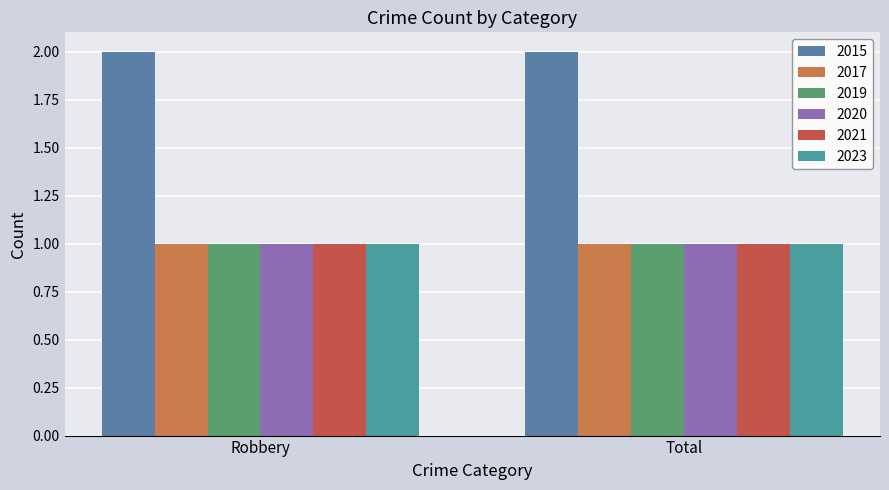

Between Total and Robbery, which is larger?

Total